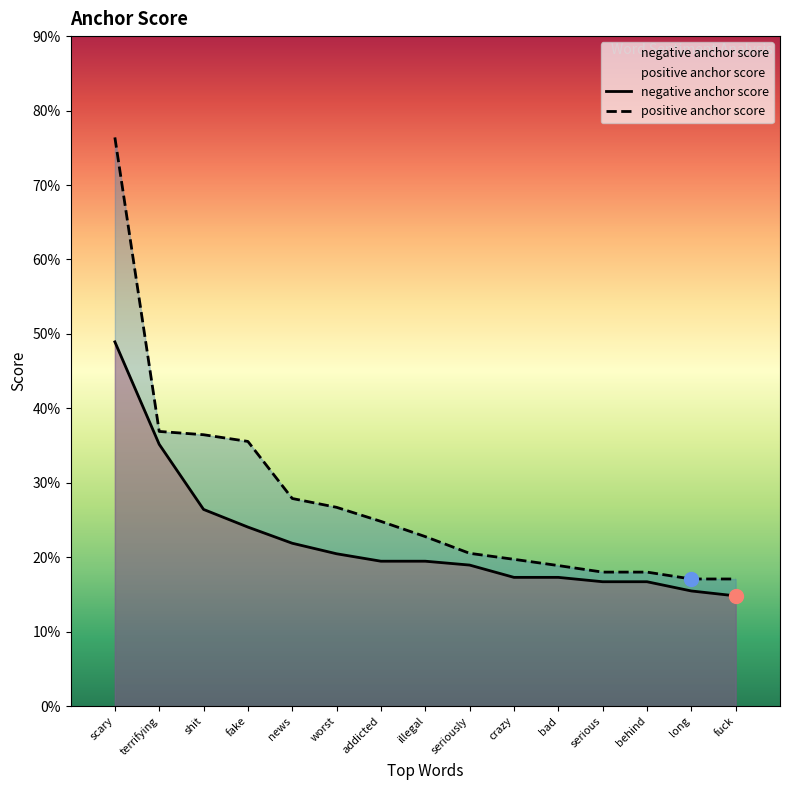

At which category is the sum across all series the highest?

scary